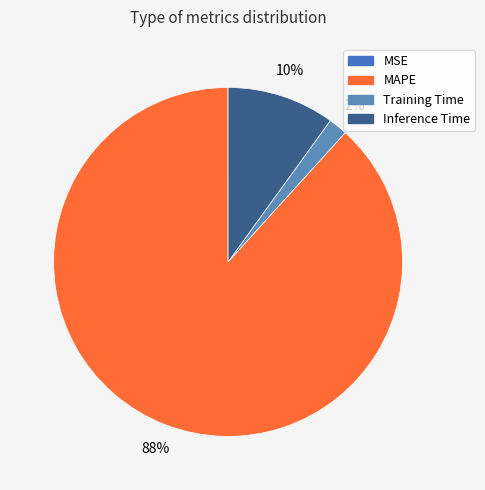

What percentage do MAPE and Training Time together represent?

90.0%